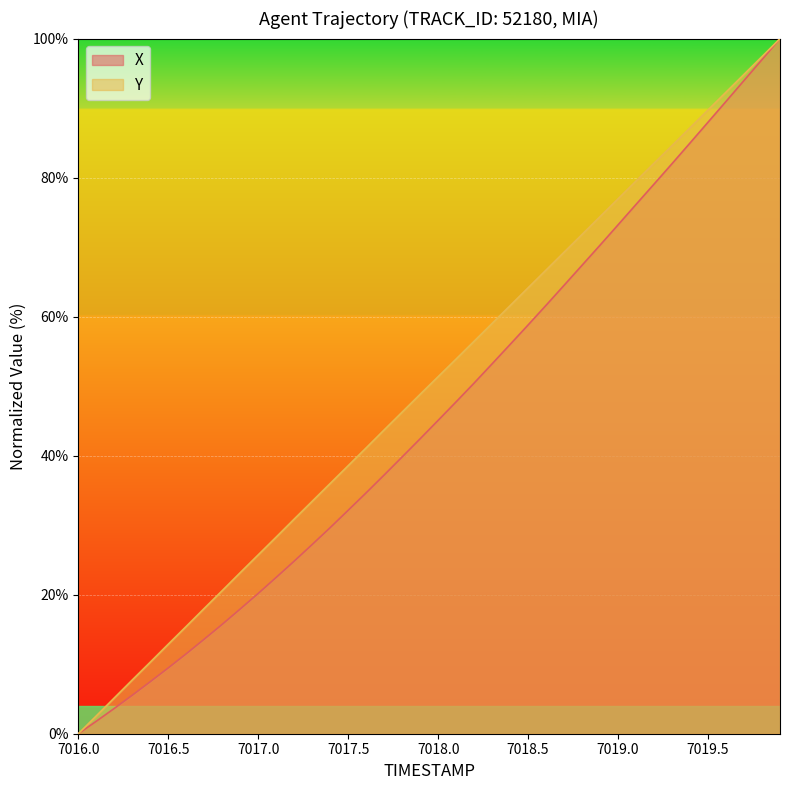

Reading left to right, list all the values displayed in this chart.

X: 7016.0=0.0	7016.1=1.8	7016.2=3.6	7016.3=5.5	7016.4=7.5	7016.5=9.5	7016.6=11.5	7016.7=13.6	7016.8=15.7	7016.9=17.9	7017.0=20.2	7017.1=22.5	7017.2=24.8	7017.3=27.2	7017.4=29.6	7017.5=32.1	7017.6=34.7	7017.7=37.2	7017.8=39.8	7017.9=42.4	7018.0=45.1	7018.1=47.7	7018.2=50.4	7018.3=53.2	7018.4=56.0	7018.5=58.8	7018.6=61.6	7018.7=64.5	7018.8=67.4	7018.9=70.3	7019.0=73.2	7019.1=76.1	7019.2=79.1	7019.3=82.0	7019.4=85.0	7019.5=88.0	7019.6=91.0	7019.7=94.0	7019.8=97.0	7019.9=100.0
Y: 7016.0=0.0	7016.1=2.6	7016.2=5.1	7016.3=7.7	7016.4=10.3	7016.5=12.9	7016.6=15.4	7016.7=18.0	7016.8=20.6	7016.9=23.2	7017.0=25.7	7017.1=28.3	7017.2=30.9	7017.3=33.4	7017.4=36.0	7017.5=38.6	7017.6=41.1	7017.7=43.7	7017.8=46.3	7017.9=48.8	7018.0=51.4	7018.1=53.9	7018.2=56.5	7018.3=59.0	7018.4=61.6	7018.5=64.1	7018.6=66.7	7018.7=69.3	7018.8=71.8	7018.9=74.4	7019.0=77.0	7019.1=79.5	7019.2=82.1	7019.3=84.6	7019.4=87.2	7019.5=89.7	7019.6=92.3	7019.7=94.9	7019.8=97.4	7019.9=100.0